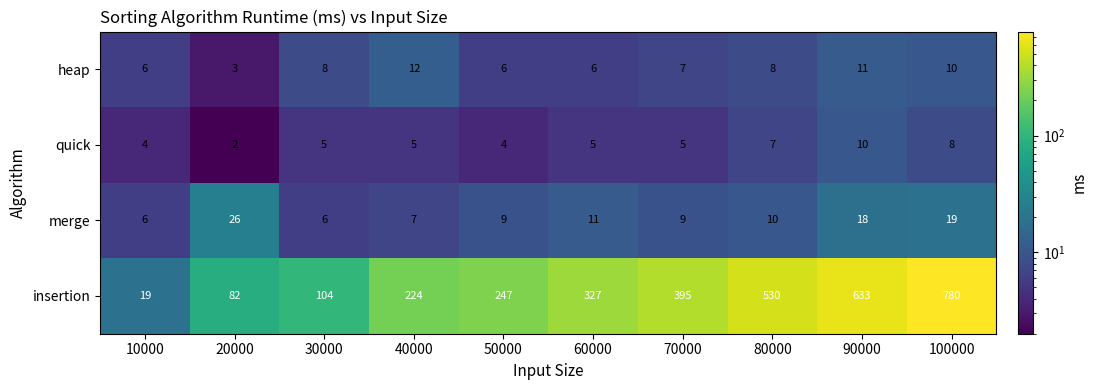

What is the average value of the merge series?

12